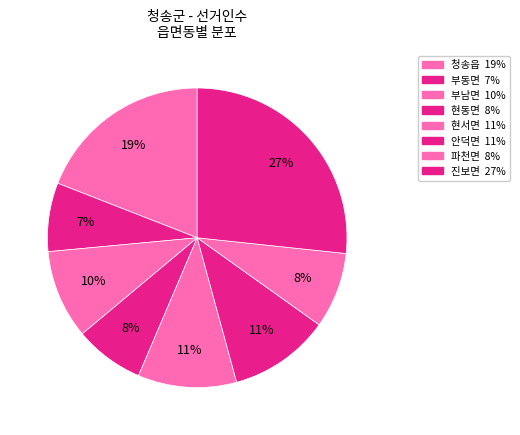

Approximately how many times larger is the value at 현서면 compared to 부남면?

1.1